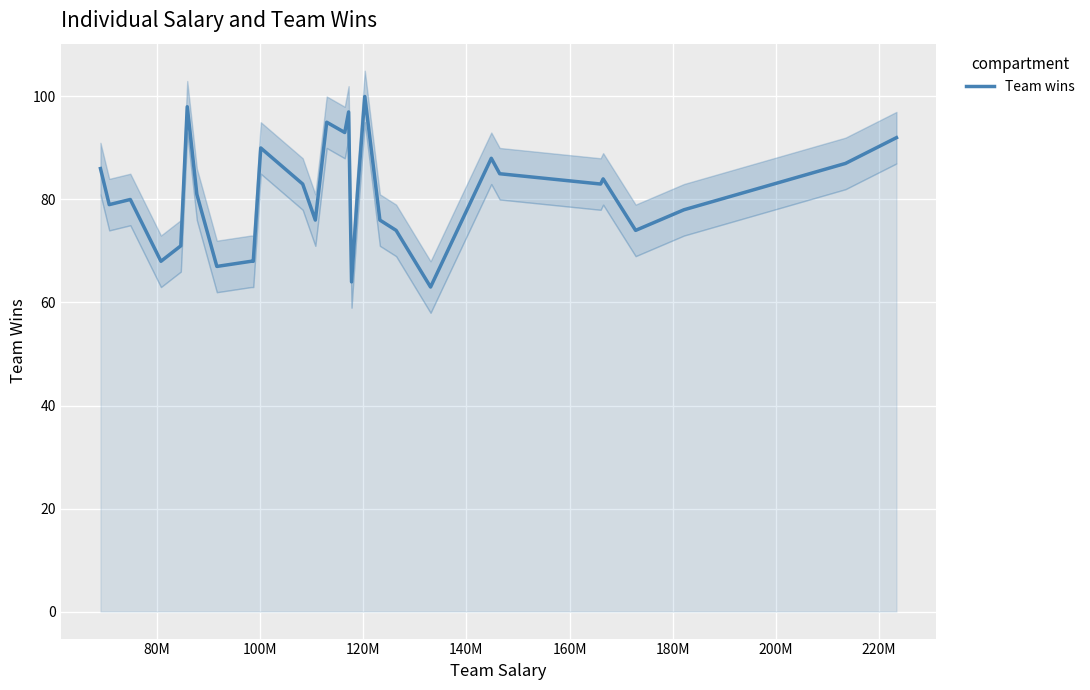

What is the difference between the second highest and minimum values?

35